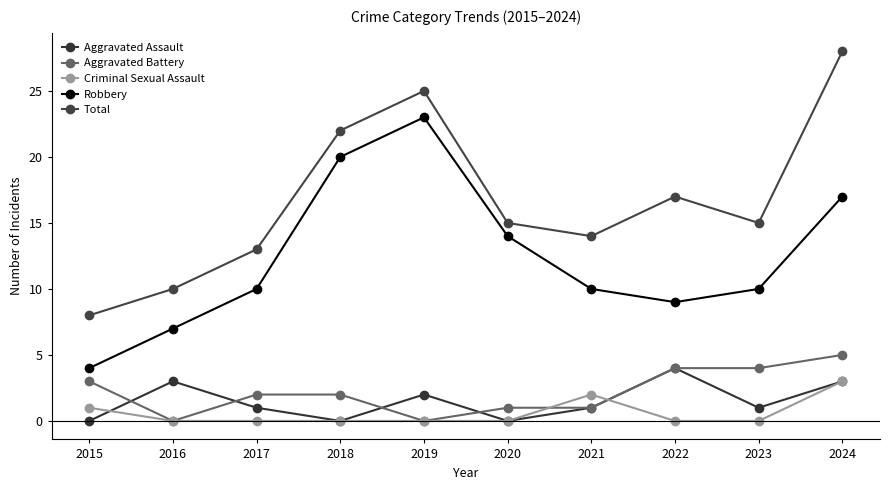

How many data points does each series have?

10